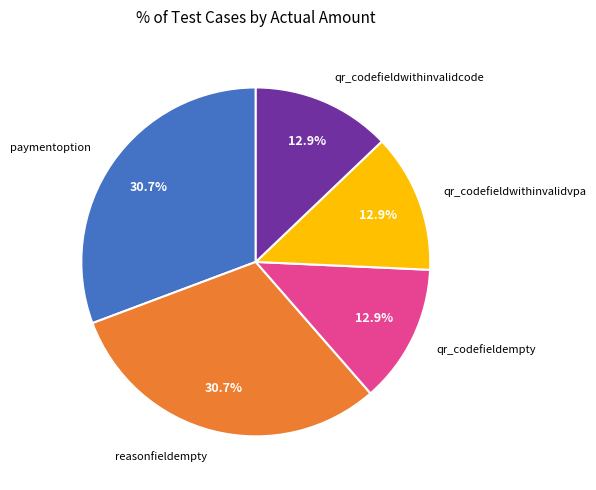

Does reasonfieldempty represent more than half of the total?

No